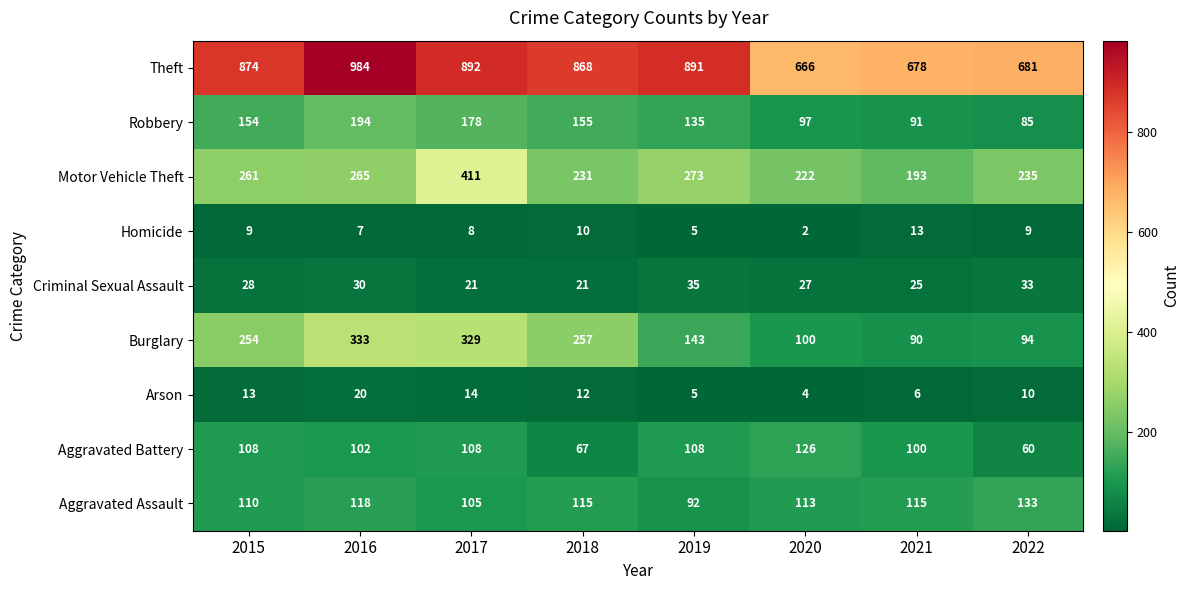

The value of Arson at 2018 is 12. True or false?

True